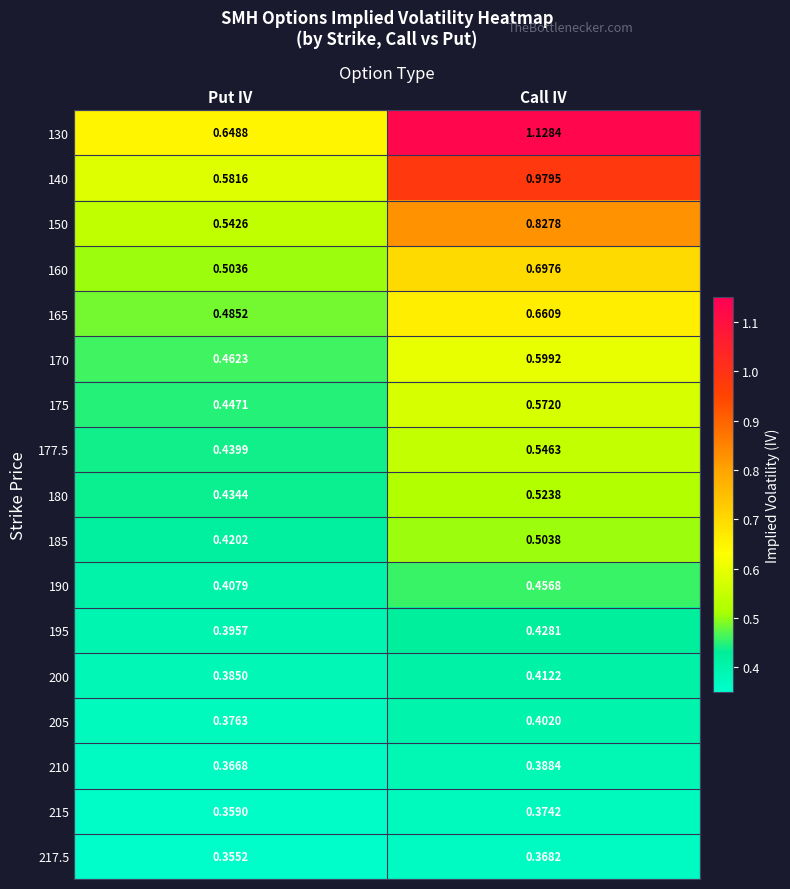

How many data points does each series have?

2